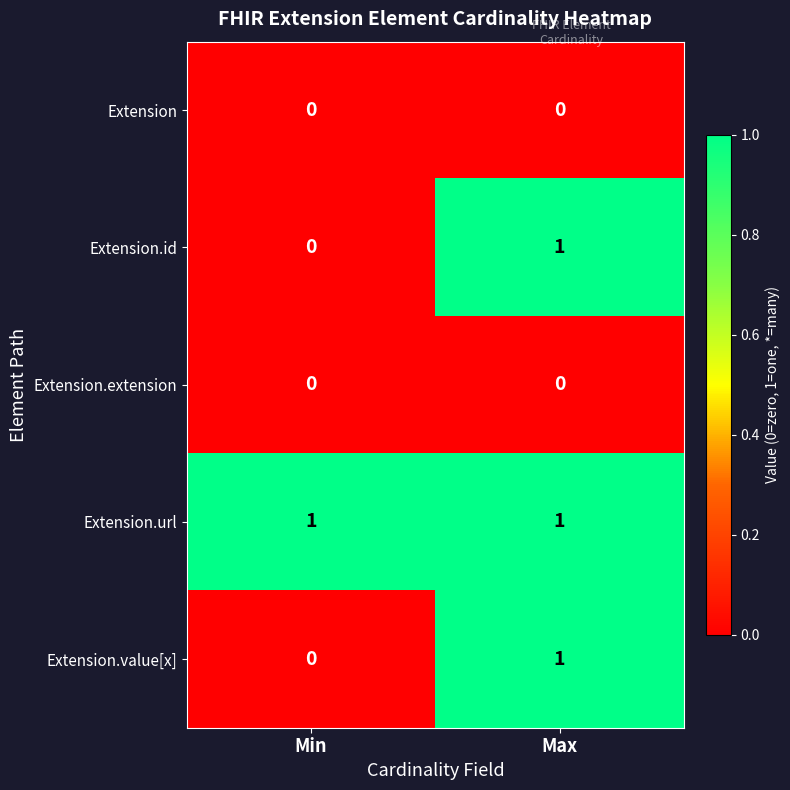

Is it true that Extension.value[x] equals 0 at Min?

True